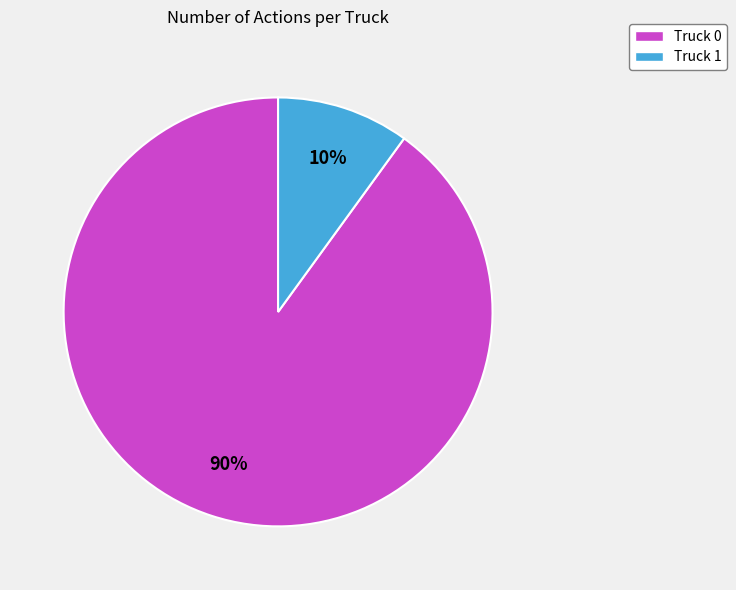

What percentage is the Truck 0 slice, to the nearest percent?

90%